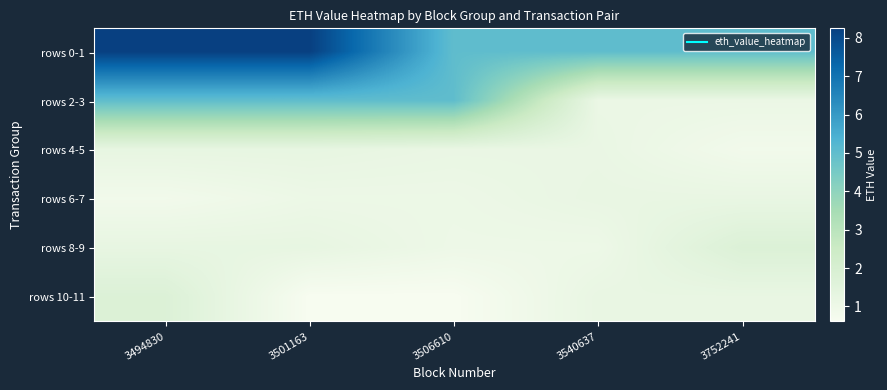

Reading right to left, list all the values displayed in this chart.

rows 0-1: 3752241=5.0	3540637=5.0	3506610=5.0	3501163=8.2	3494830=8.2
rows 2-3: 3752241=1.1	3540637=1.1	3506610=5.0	3501163=5.0	3494830=5.0
rows 4-5: 3752241=0.8	3540637=1.2	3506610=1.2	3501163=1.3	3494830=1.3
rows 6-7: 3752241=1.2	3540637=1.2	3506610=1.0	3501163=1.0	3494830=0.8
rows 8-9: 3752241=1.8	3540637=1.0	3506610=1.0	3501163=1.2	3494830=1.2
rows 10-11: 3752241=1.2	3540637=1.2	3506610=0.6	3501163=0.6	3494830=1.7